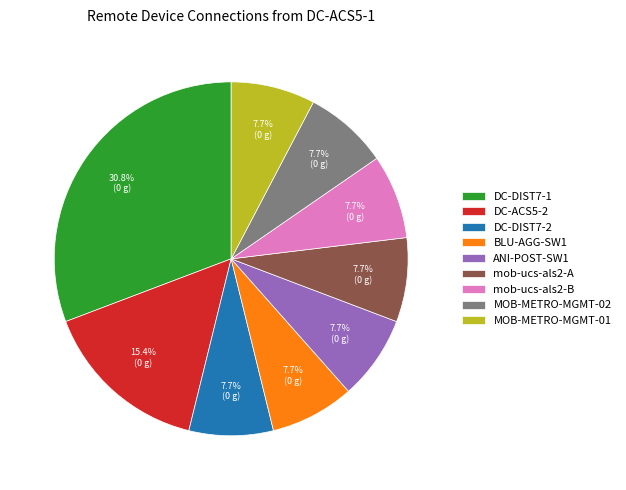

How many segments does this pie chart have?

9